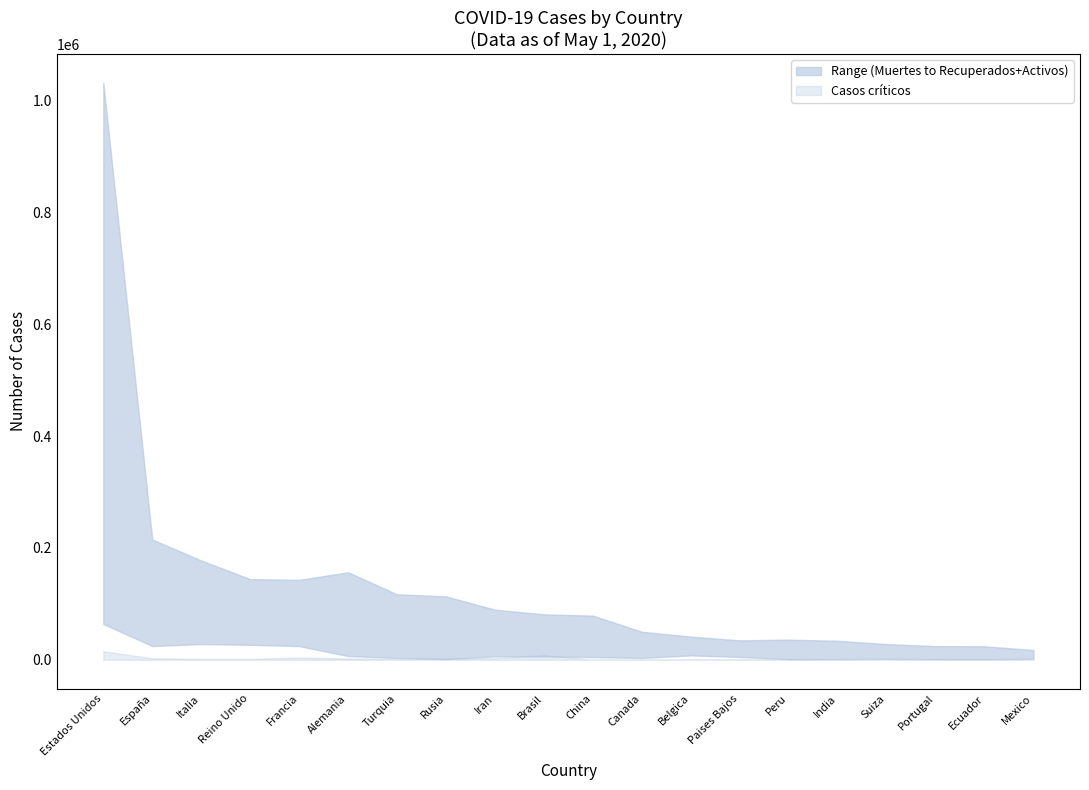

At which label does Casos activos reach its peak?

Estados Unidos